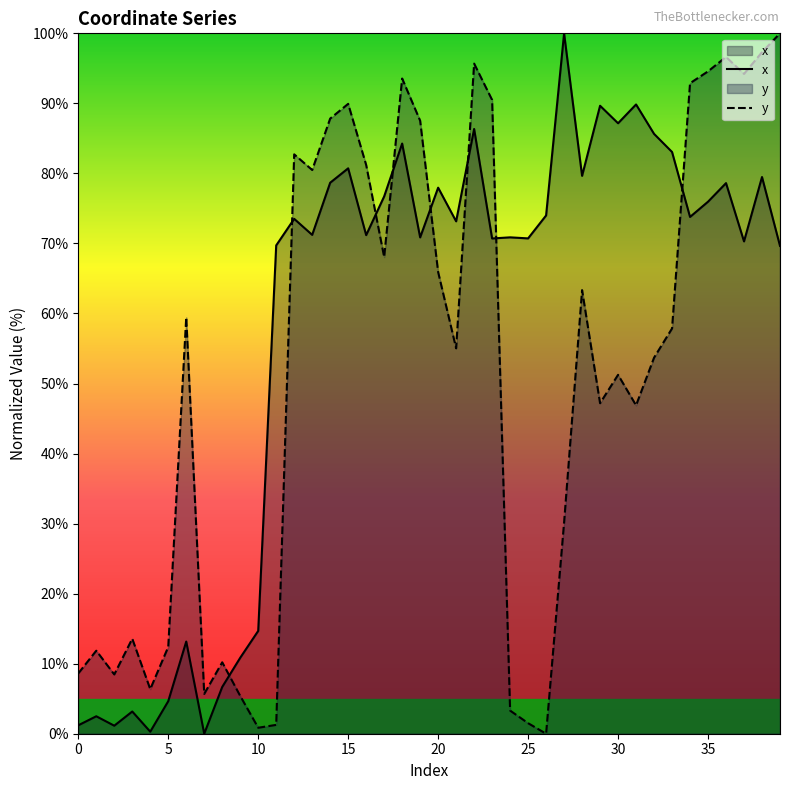

Where is the first local minimum for x?

2